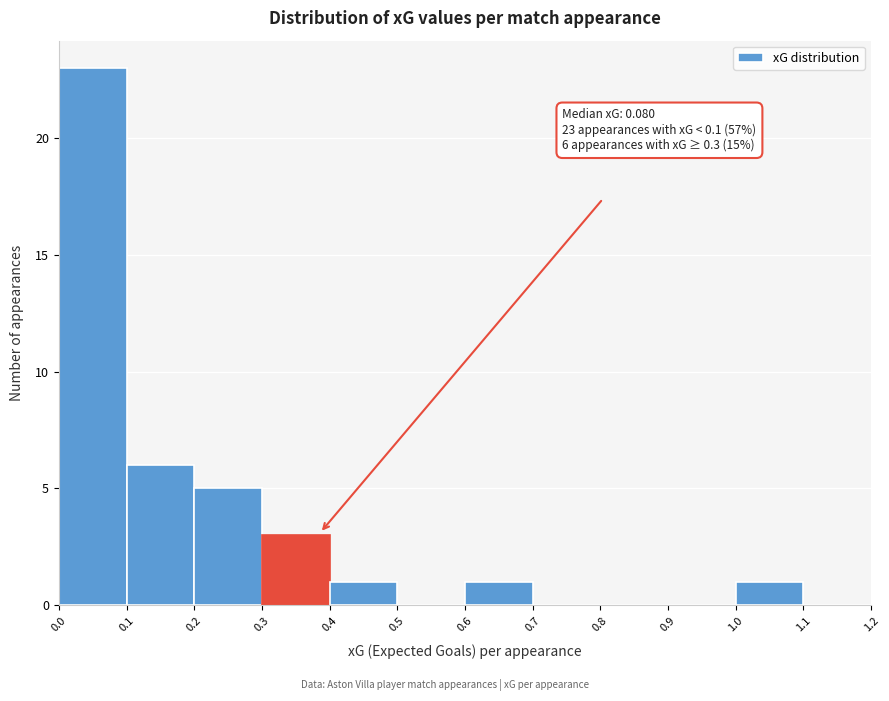

Over which range of the x-axis is the bar tallest?

0.0 to 0.1